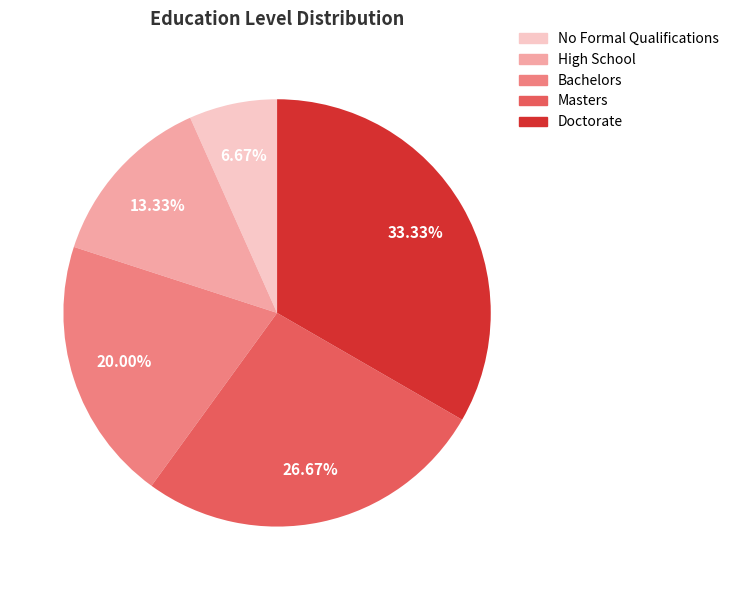

What is the ratio of the value at High School to the value at Doctorate?

0.4